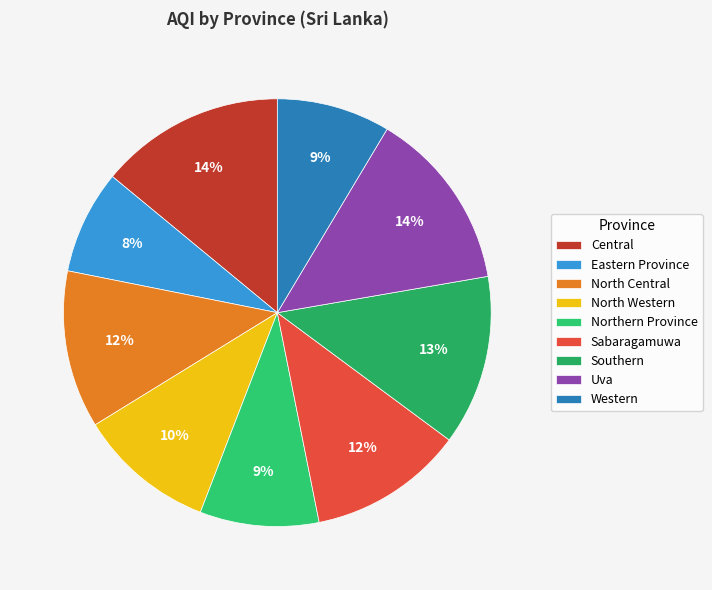

Which has a higher value, North Central or Northern Province?

North Central